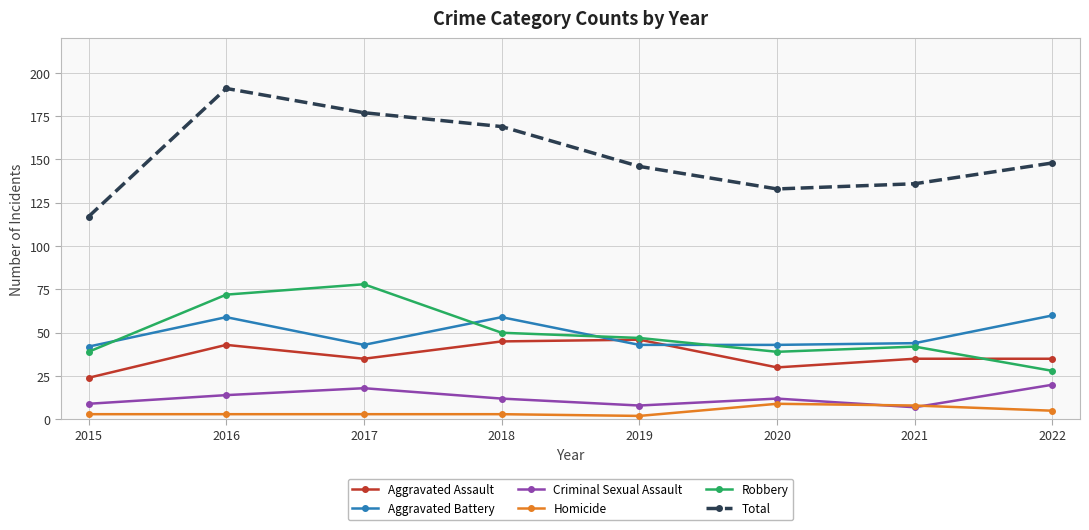

What is the highest value of the Total series?

191